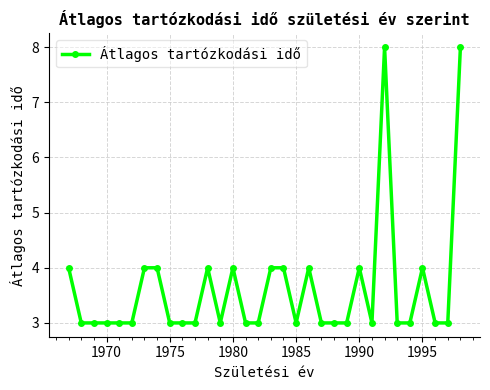

True or false: there are more than 2 points higher than both neighbors.

True